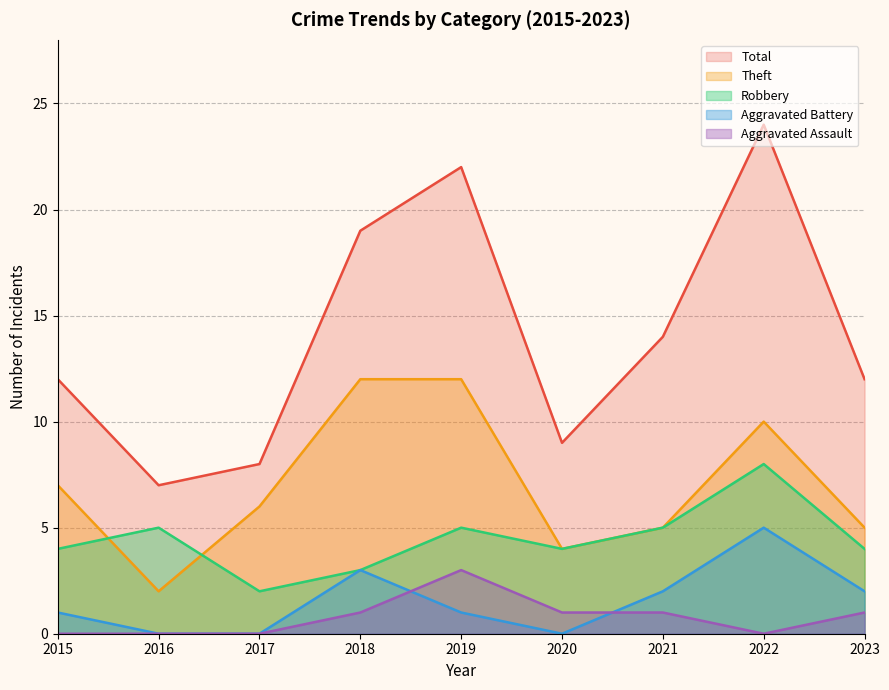

Which category has the highest value across all series?

2022